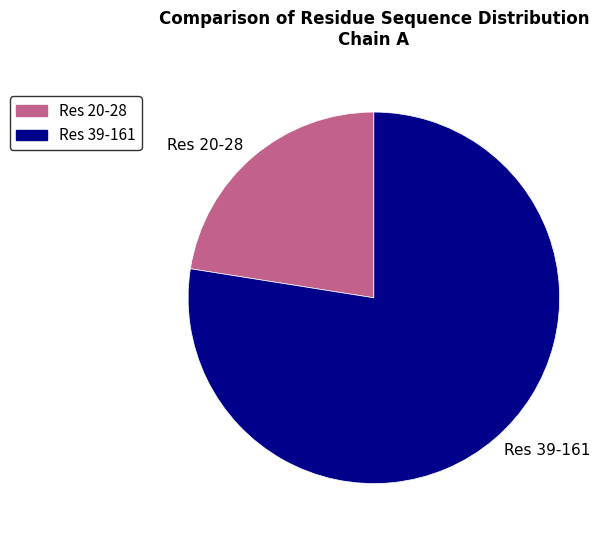

Which category accounts for the majority?

Res 39-161